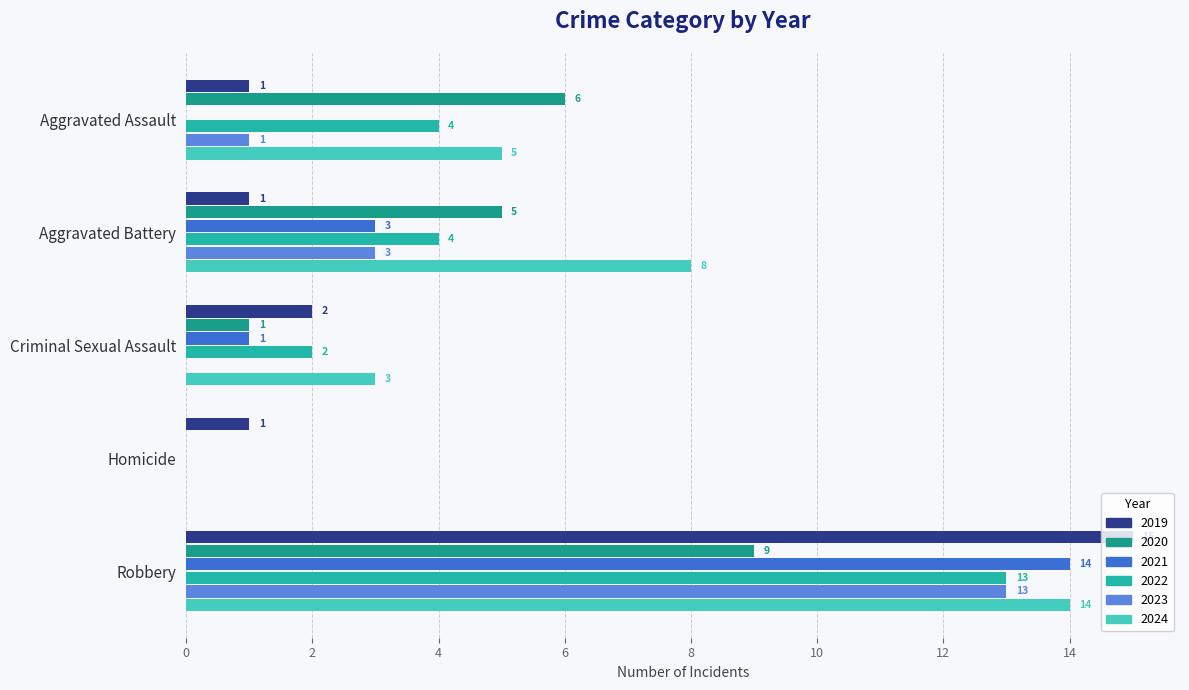

Count the number of categories in the chart.

5